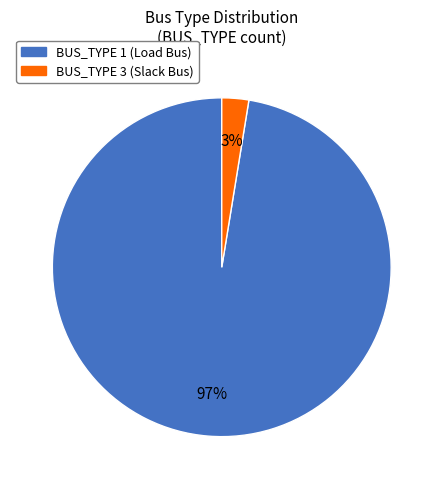

To the nearest percent, what is the average slice percentage?

50%